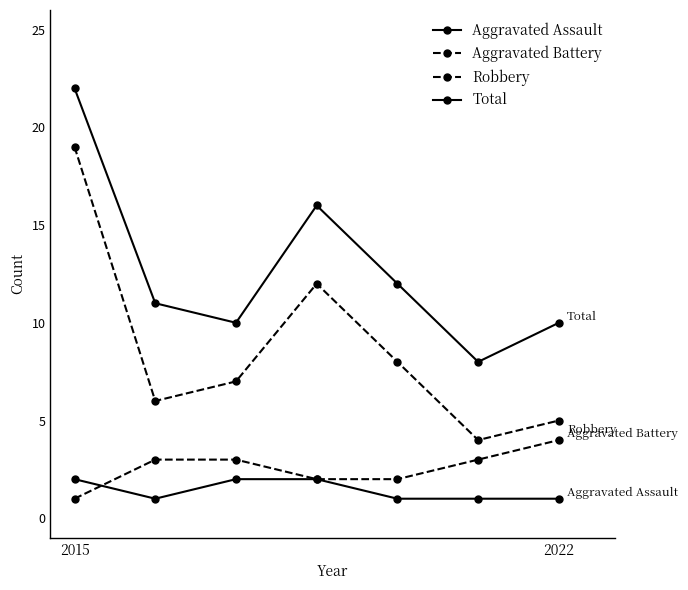

Does the chart have visible grid lines?

No